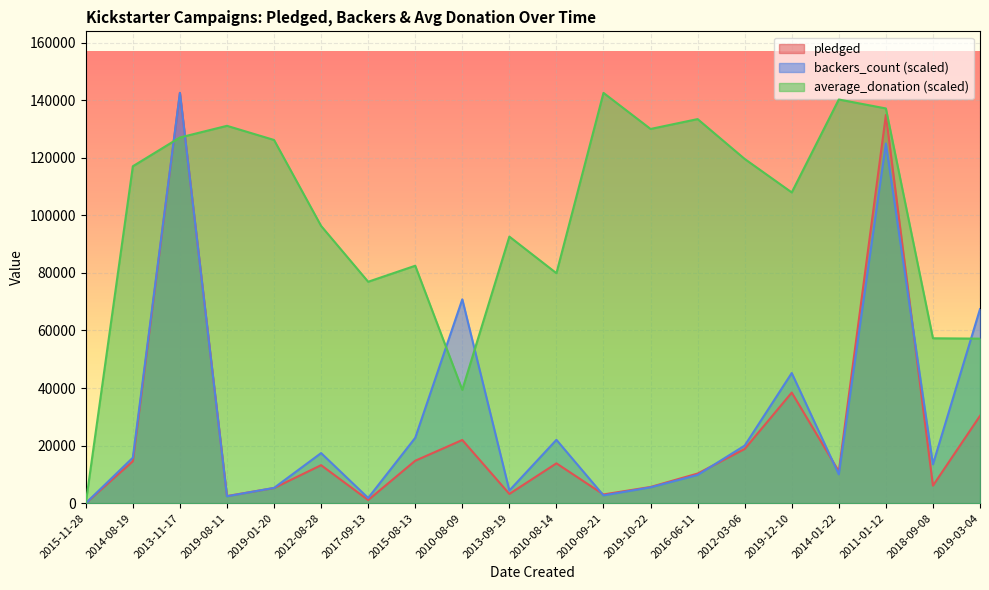

How many lines are shown in the chart?

3